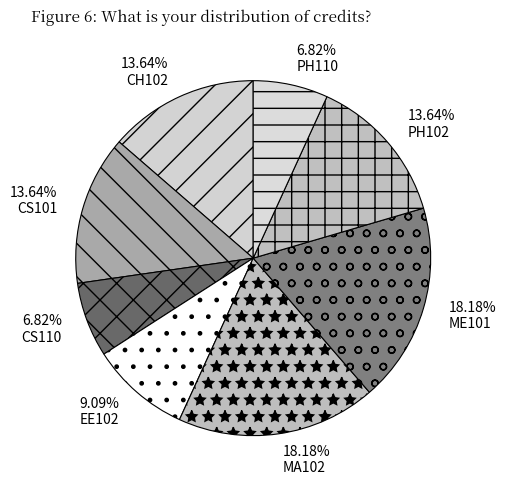

The ME101 slice represents 18% of the pie. True or false?

True